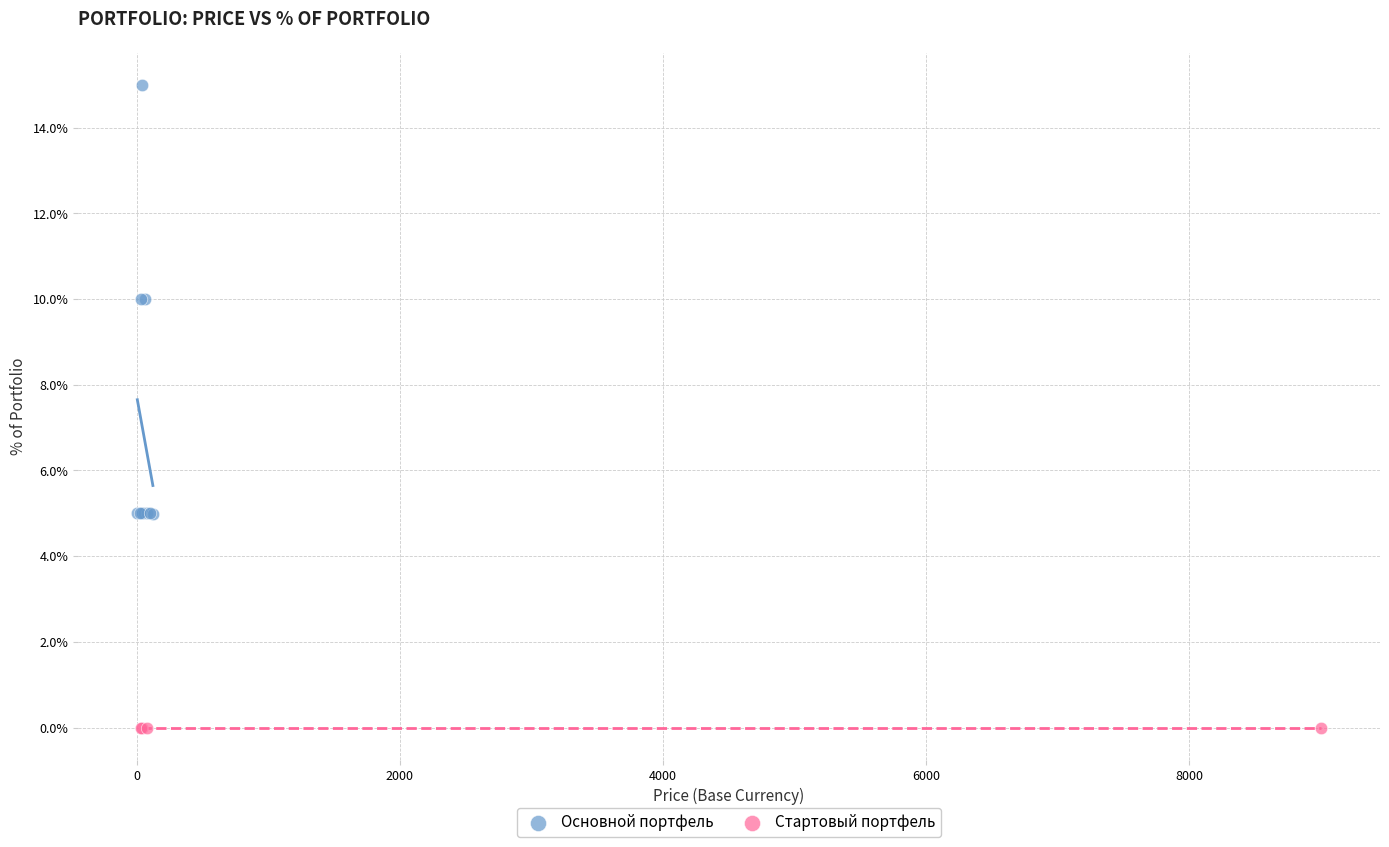

Which series reaches the minimum Y coordinate?

Стартовый портфель